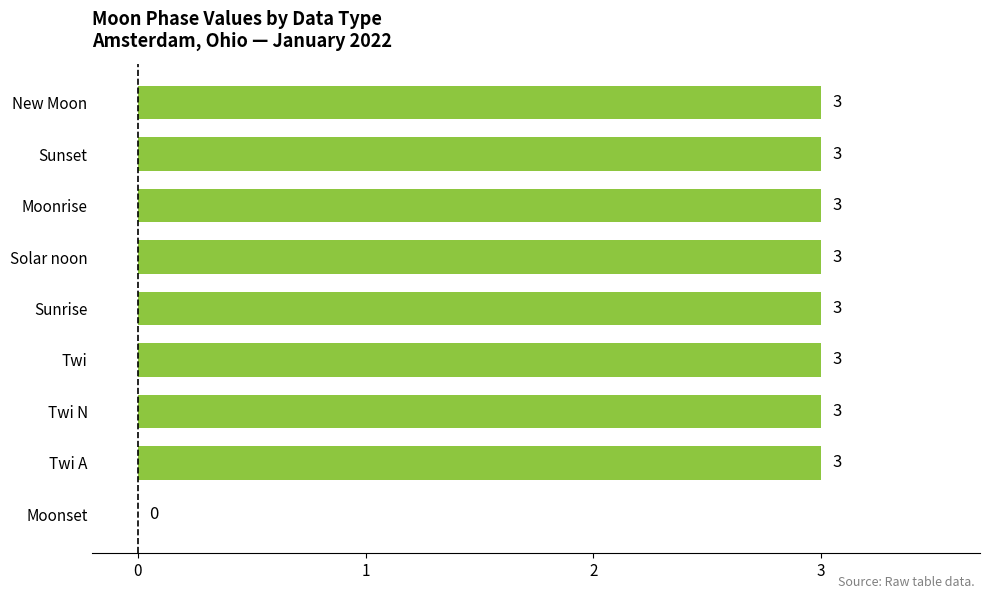

Reading top to bottom, what are all the values shown in this chart?

New Moon=3	Sunset=3	Moonrise=3	Solar noon=3	Sunrise=3	Twi=3	Twi N=3	Twi A=3	Moonset=0